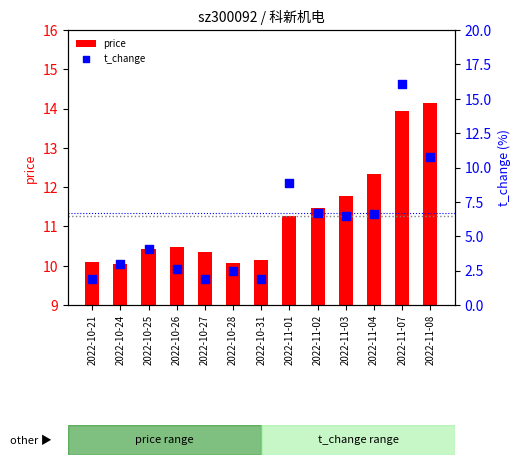

Which series has the largest Y range (max minus min)?

t_change